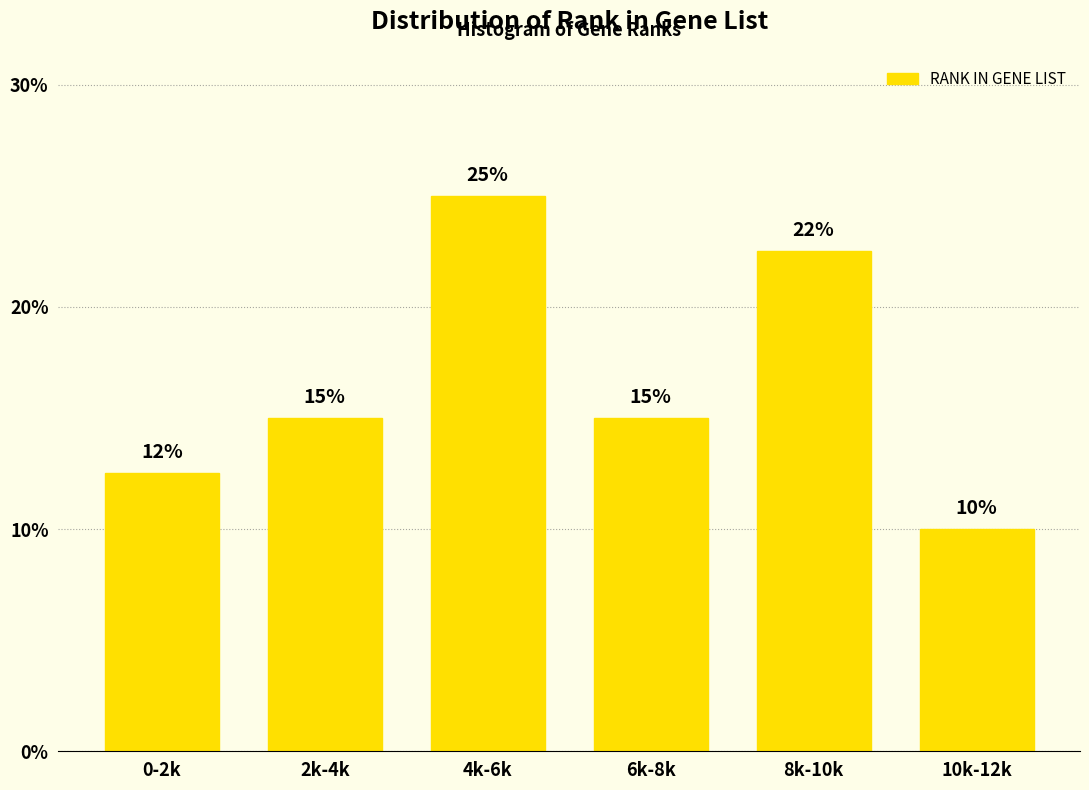

What is the change in value from 4k-6k to 10k-12k?

-15.0